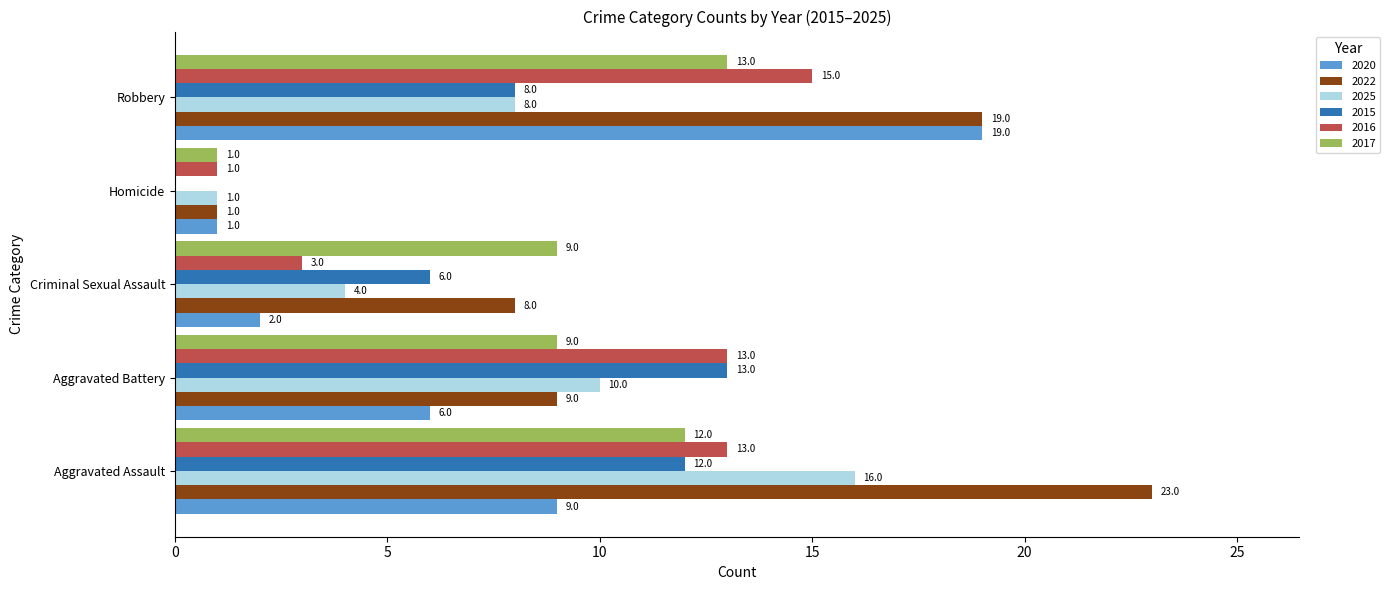

What is the average value of the 2015 series?

8